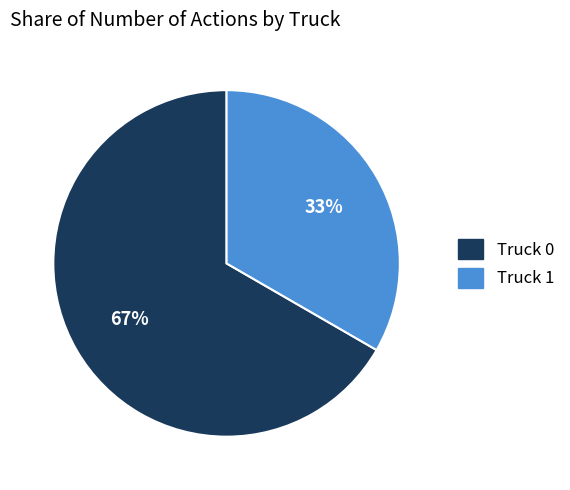

Does Truck 0 account for over 50% of the chart?

Yes